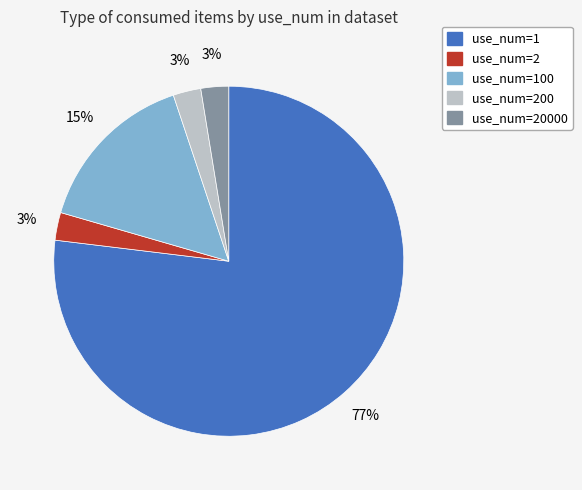

Is there any slice that represents more than half of the pie?

Yes